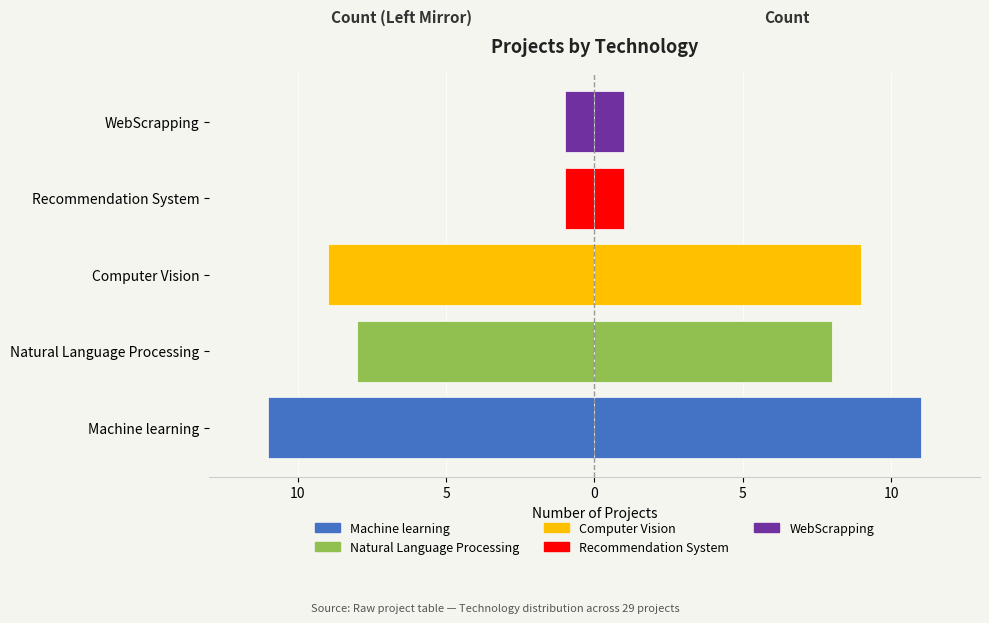

What is the sum of the values at Computer Vision and Machine learning?

-20